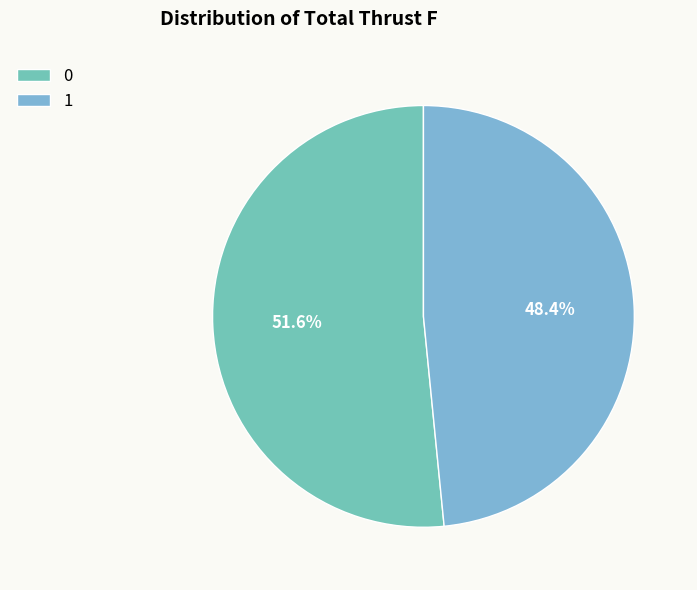

How many segments does this pie chart have?

2